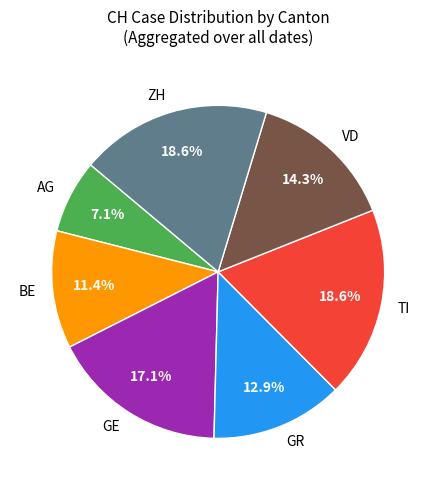

How much of the chart is everything except ZH?

81.4%